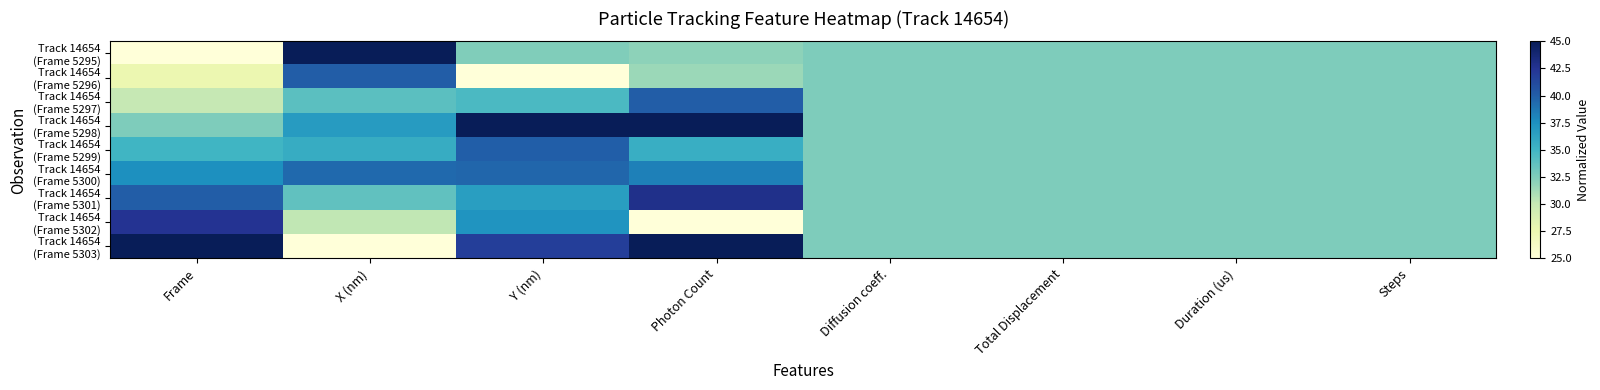

Rank the series at Photon Count from lowest to highest value.

Track 14654 (Frame 5302), Track 14654 (Frame 5296), Track 14654 (Frame 5295), Track 14654 (Frame 5299), Track 14654 (Frame 5300), Track 14654 (Frame 5297), Track 14654 (Frame 5301), Track 14654 (Frame 5303), Track 14654 (Frame 5298)